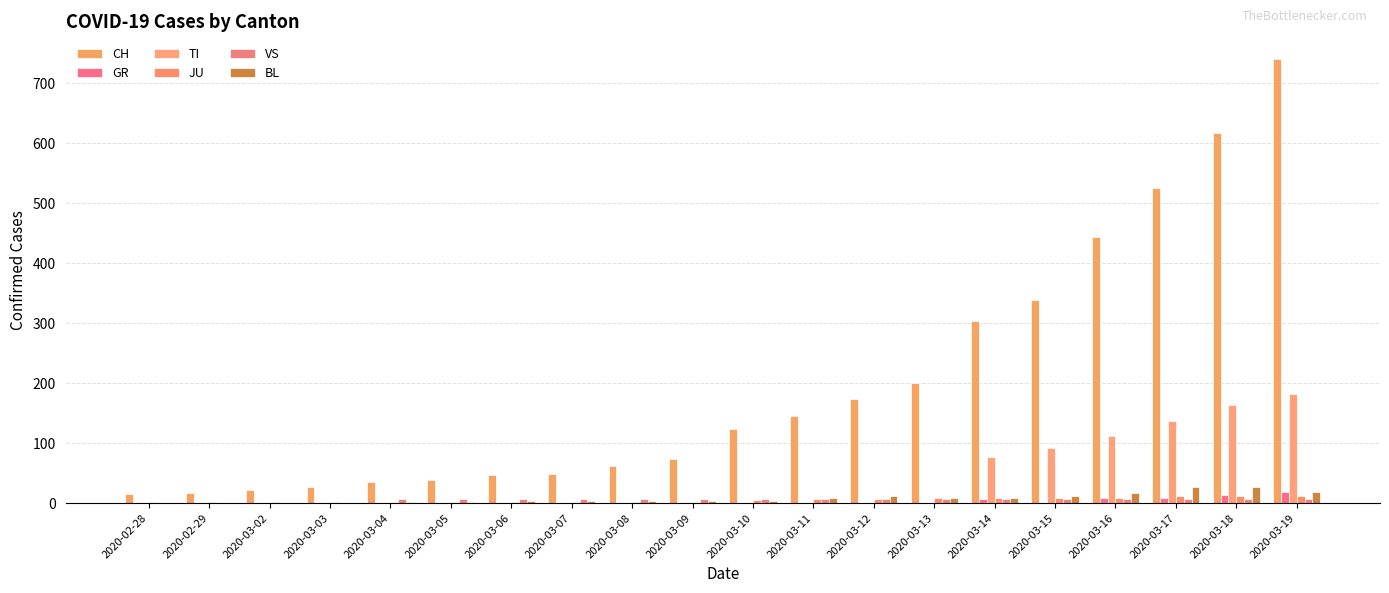

How many series are shown in this chart?

6